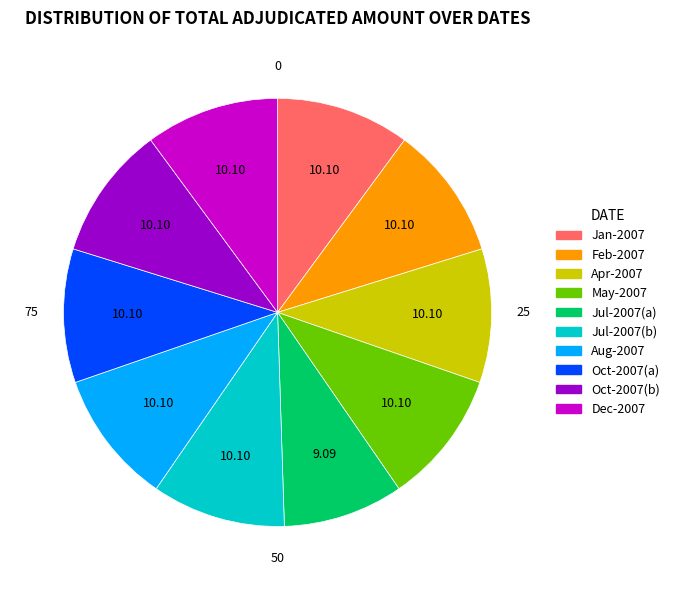

Is there any slice that represents more than half of the pie?

No